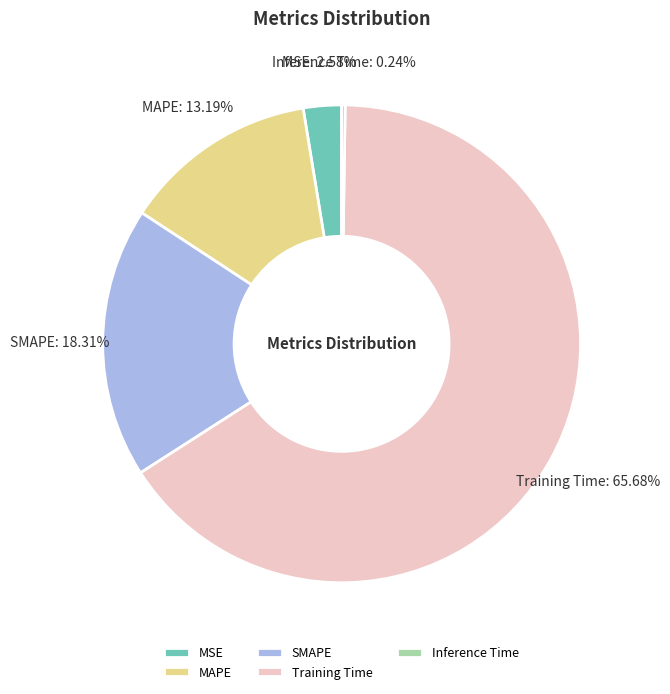

What is the ratio of the value at SMAPE to the value at Training Time?

0.3